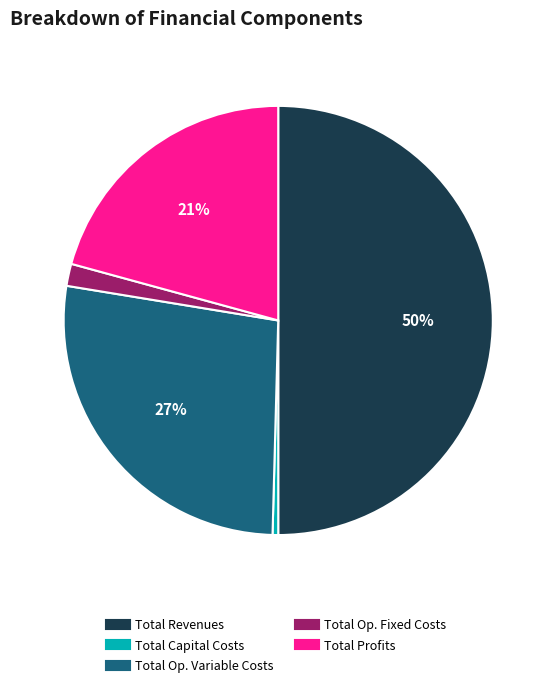

Count the number of slices in the pie.

5